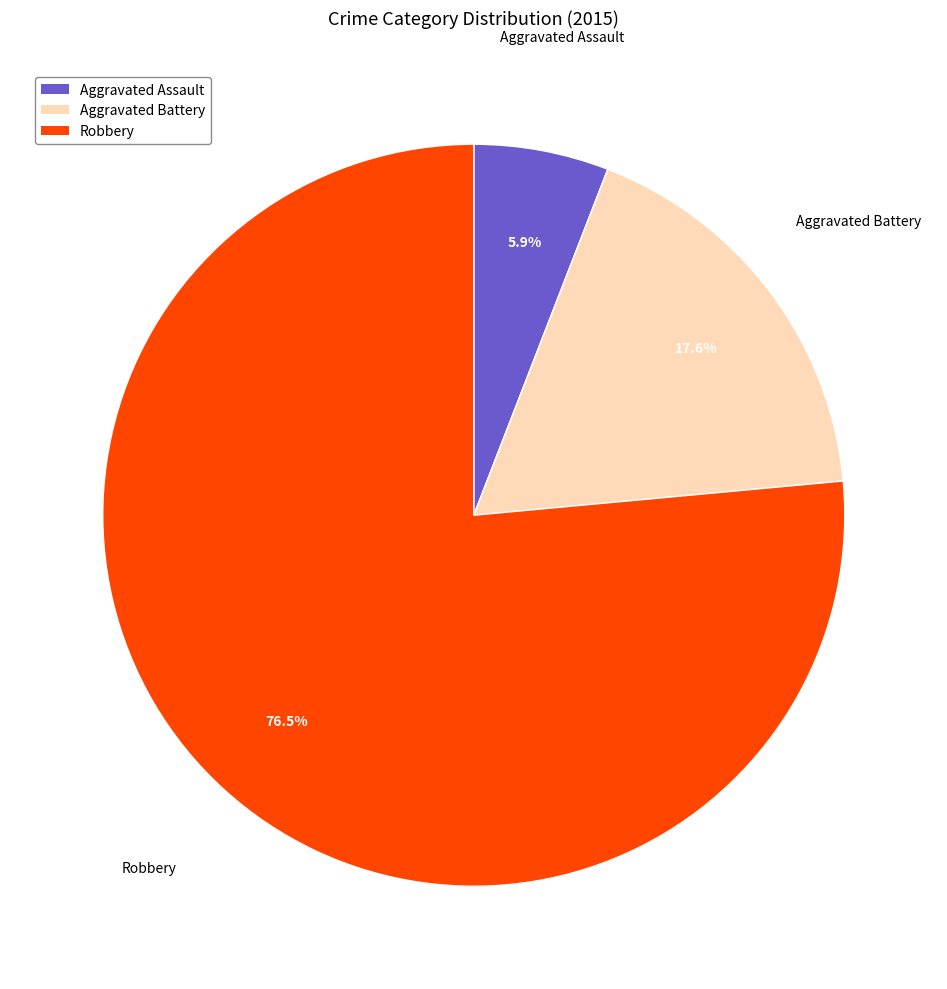

True or false: Aggravated Battery accounts for 25% of the total.

False